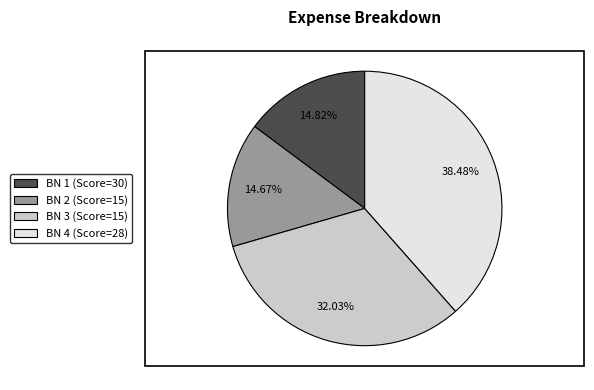

Approximately how many times larger is the value at BN 1 (Score=30) compared to BN 2 (Score=15)?

1.0